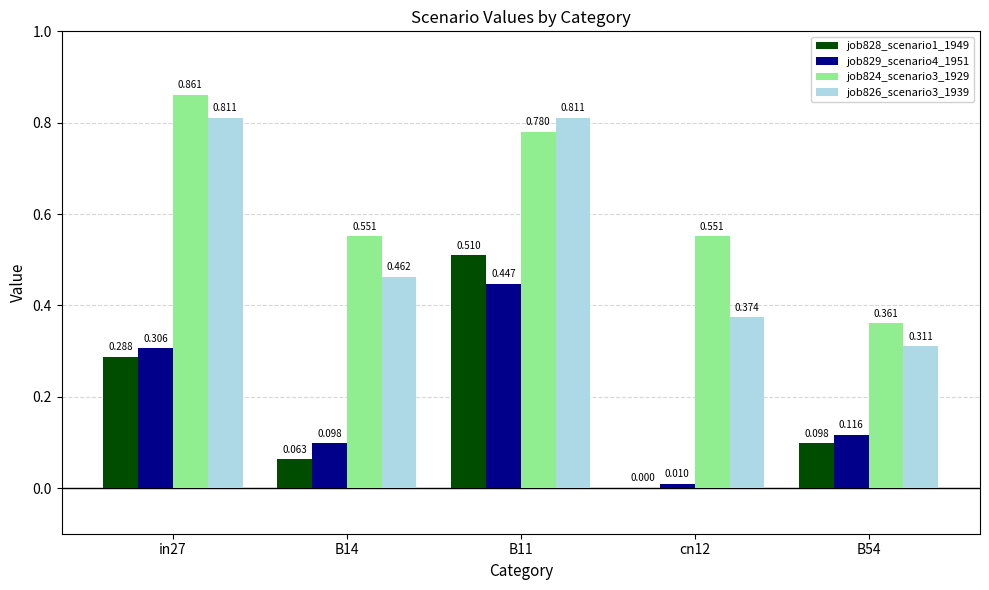

Is the value of job828_scenario1_1949 at B11 greater than the value of job826_scenario3_1939 at B14?

Yes